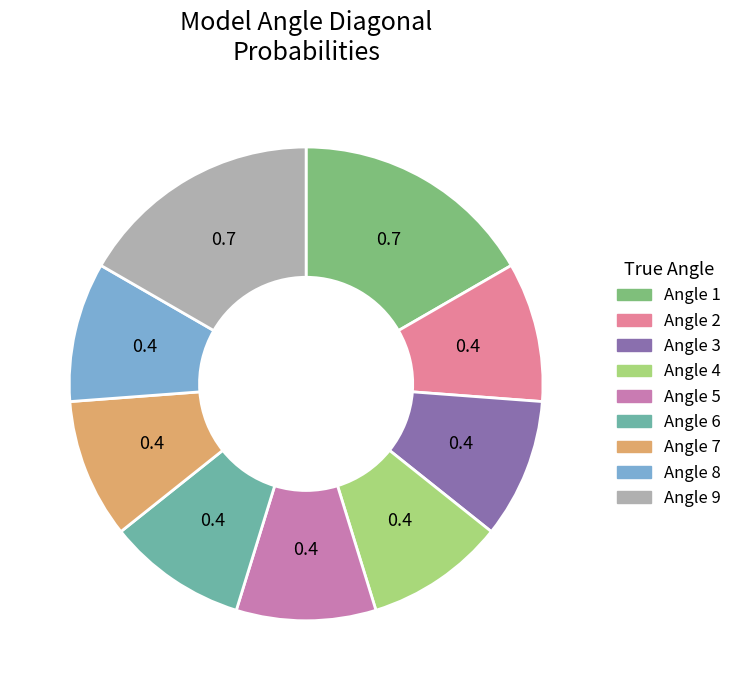

Is there any slice that represents more than half of the pie?

No